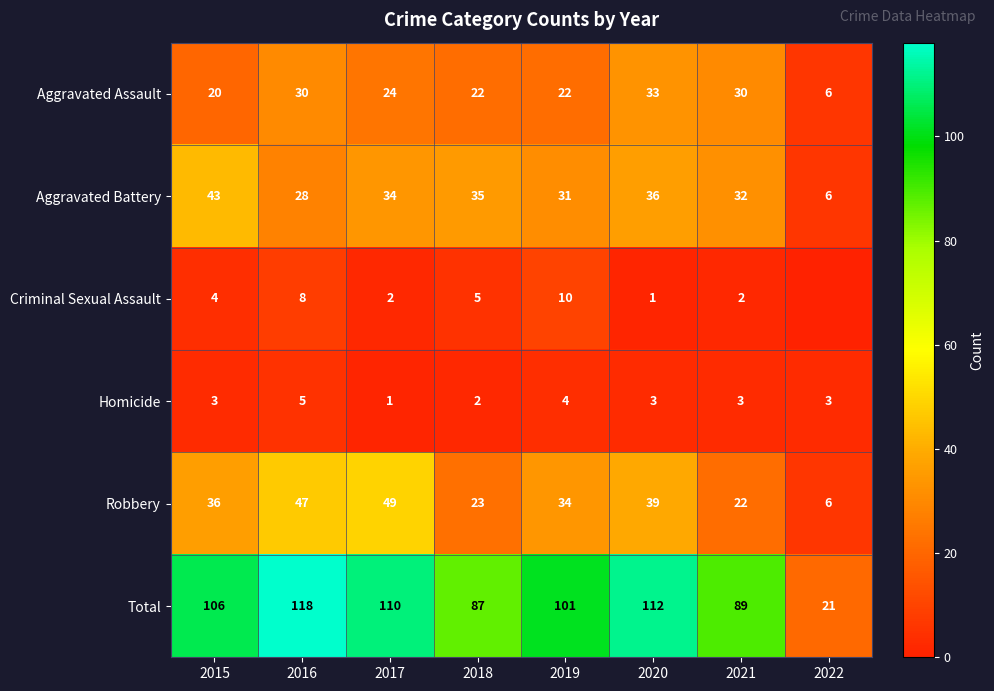

What is the difference between the Aggravated Assault values at 2016 and 2019?

8